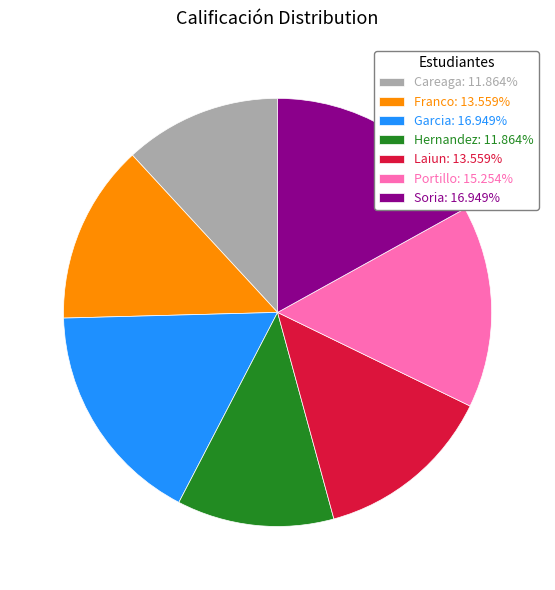

Which has a higher value, Garcia or Hernandez?

Garcia